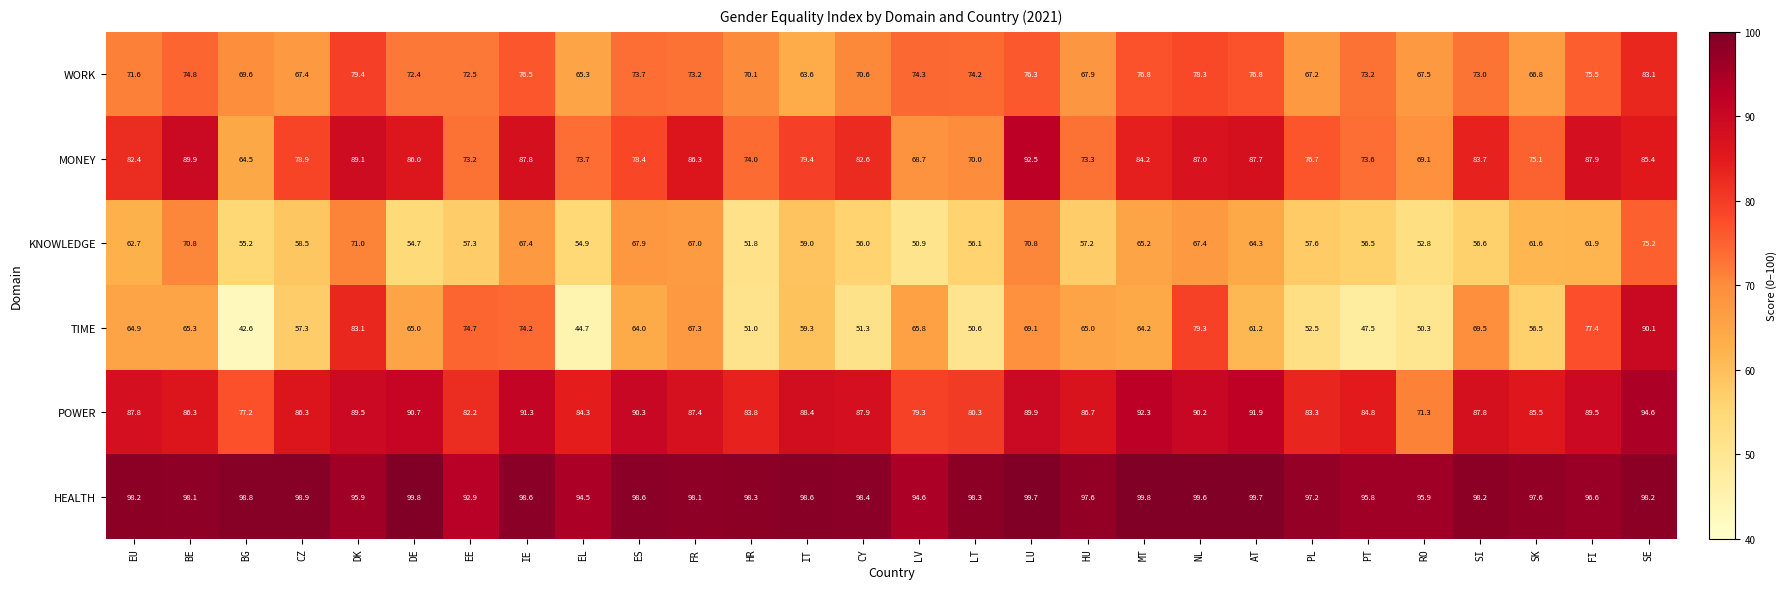

Which series has the widest spread of values?

TIME